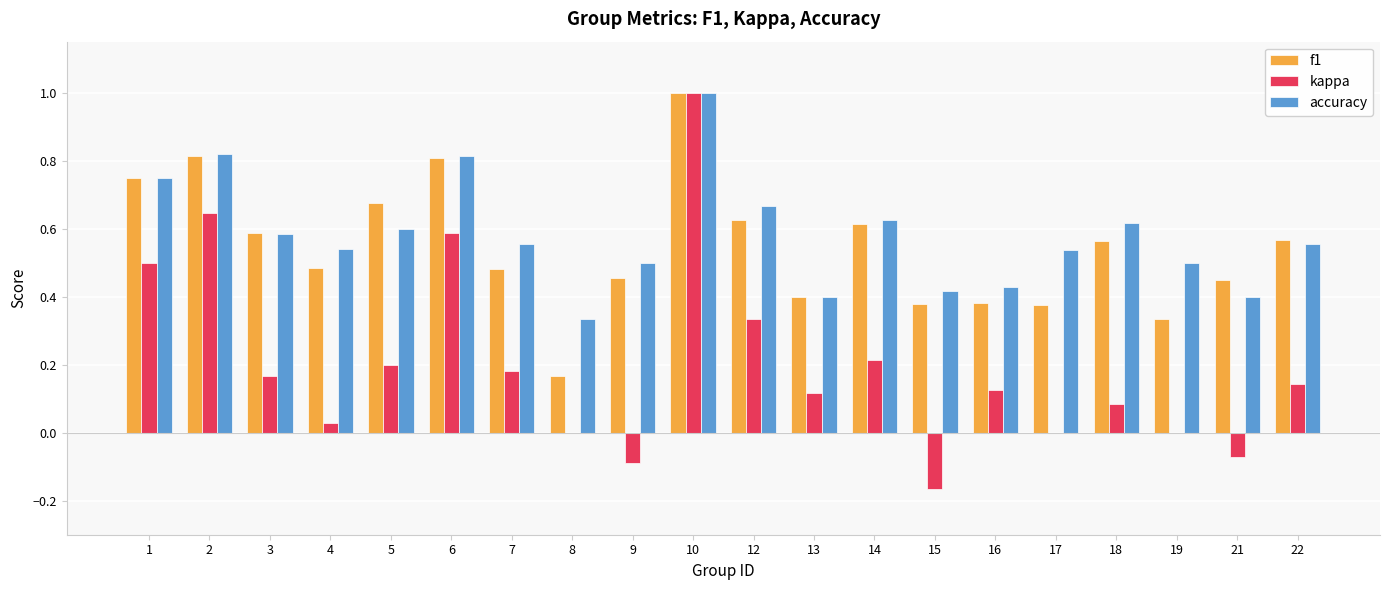

What are all the series names shown in the legend?

f1, kappa, accuracy